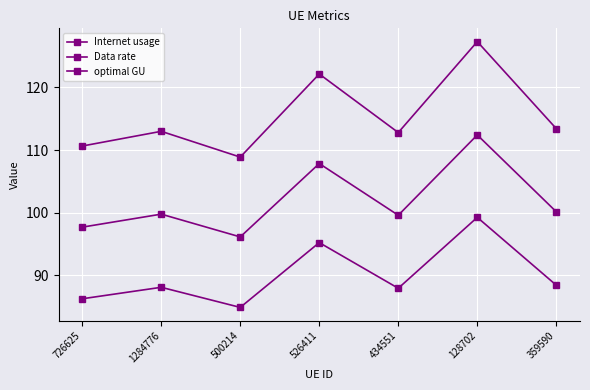

What is the sum of the Internet usage values at 128702 and 500214?

236.2